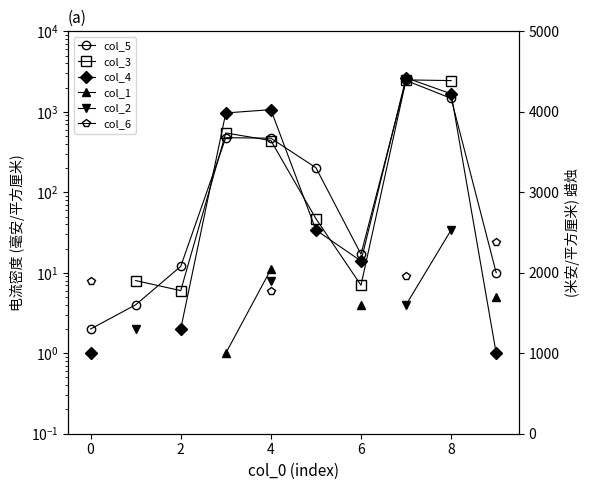

At how many categories does at least one series exceed 2581?

1